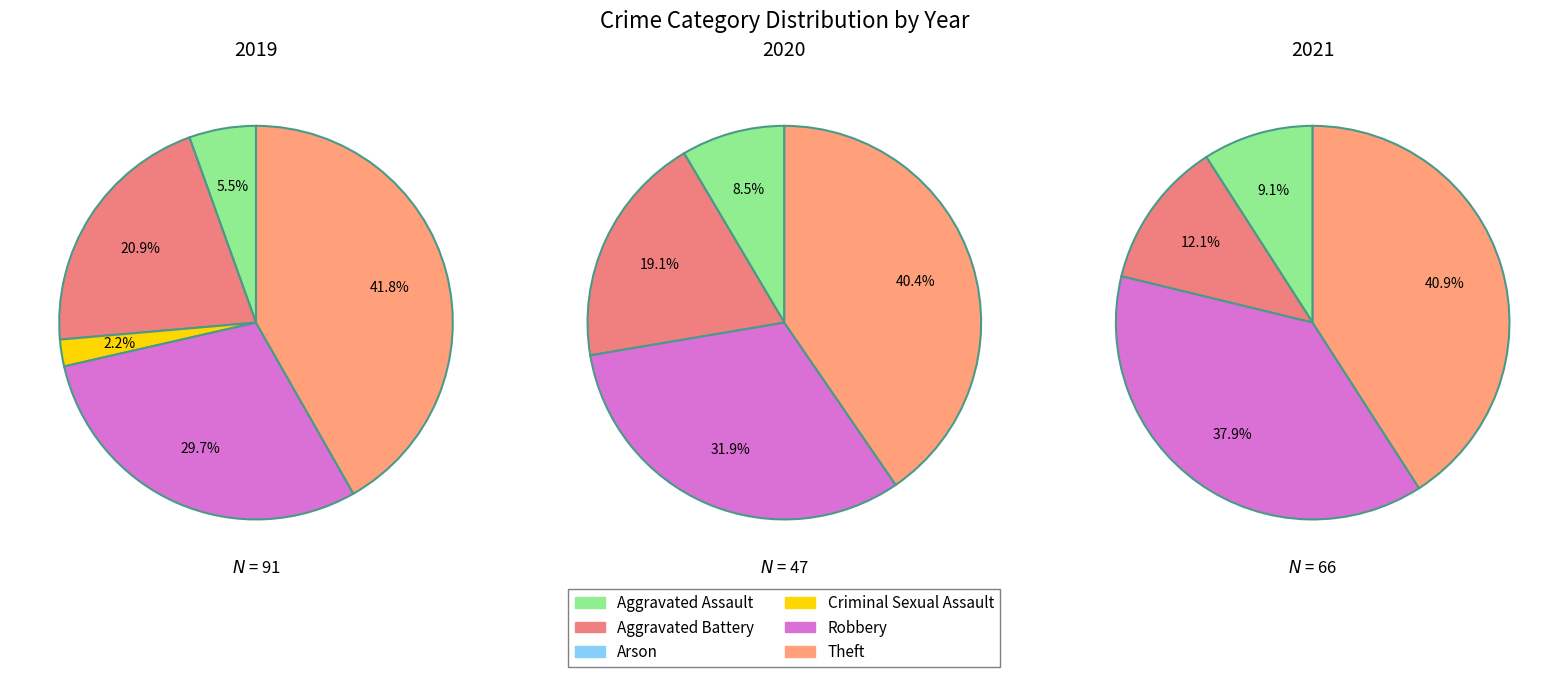

The Theft slice represents 51% of the pie. True or false?

False